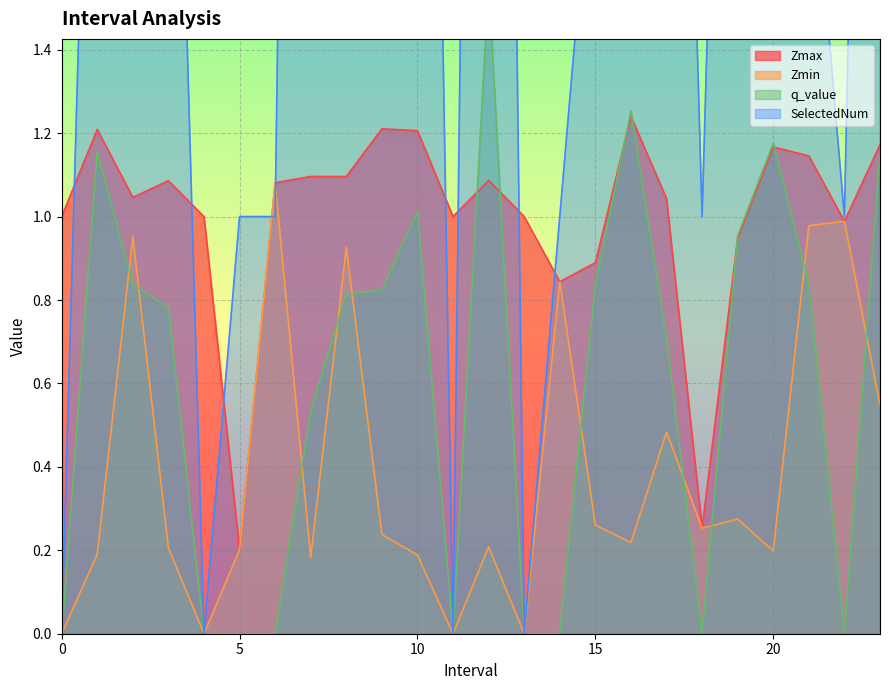

Where is the first local maximum for Zmin?

2.0